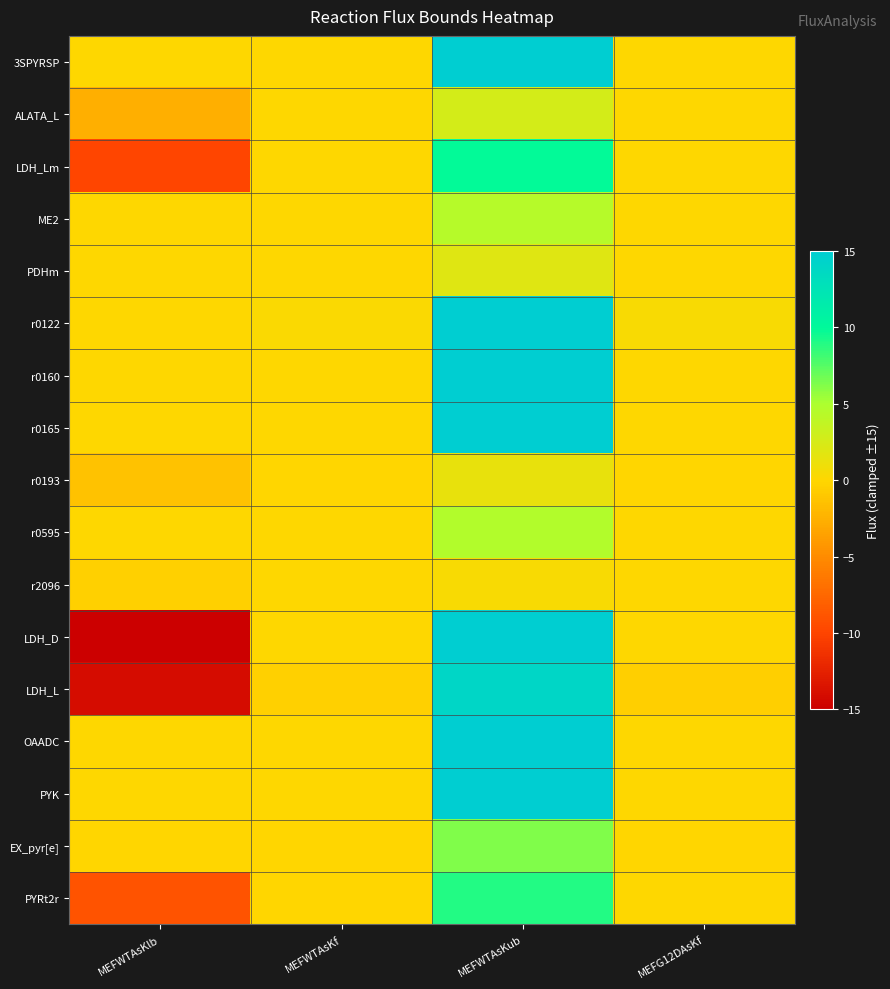

At MEFG12DAsKf, list the series in order from smallest to largest.

LDH_L, EX_pyr[e], r0193, r0165, LDH_D, PYK, PYRt2r, 3SPYRSP, r0595, ME2, r2096, r0160, ALATA_L, LDH_Lm, PDHm, OAADC, r0122